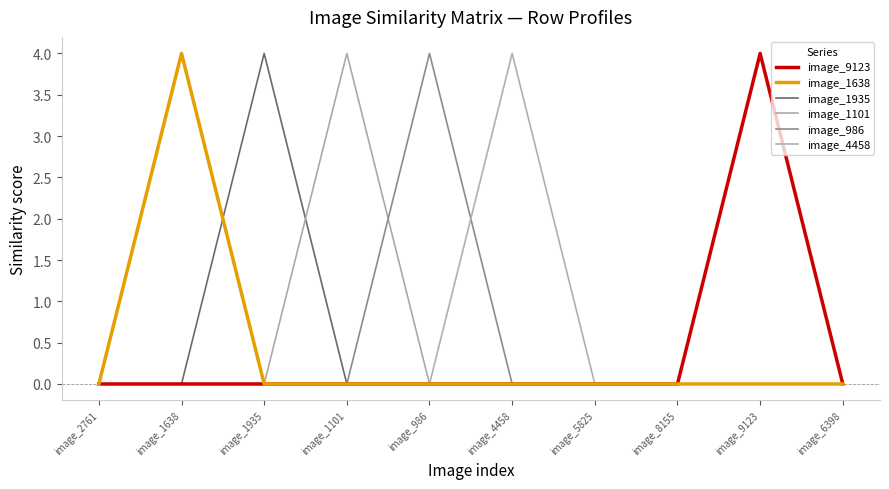

At which category is the sum across all series the highest?

image_1638